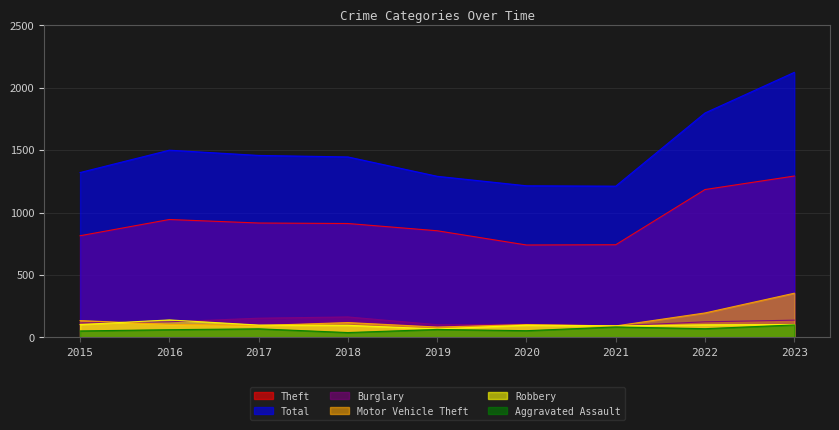

Reading right to left, list all the values displayed in this chart.

Theft: 1292	1184	742	740	854	912	916	944	814
Total: 2122	1797	1211	1214	1290	1445	1457	1499	1320
Burglary: 138	125	92	105	102	164	154	125	116
Motor Vehicle Theft: 354	196	92	103	83	119	95	104	135
Robbery: 103	101	93	98	68	97	99	140	103
Aggravated Assault: 100	70	84	54	64	39	69	62	52